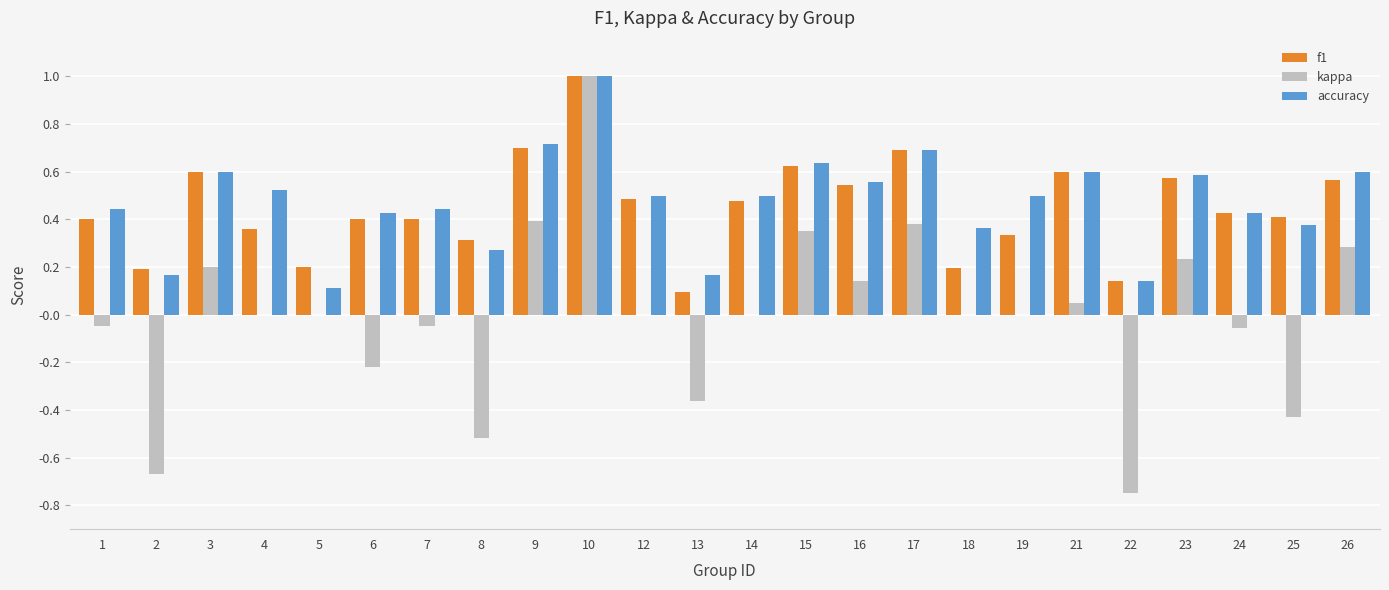

What is the difference between the kappa values at 13 and 15?

0.7